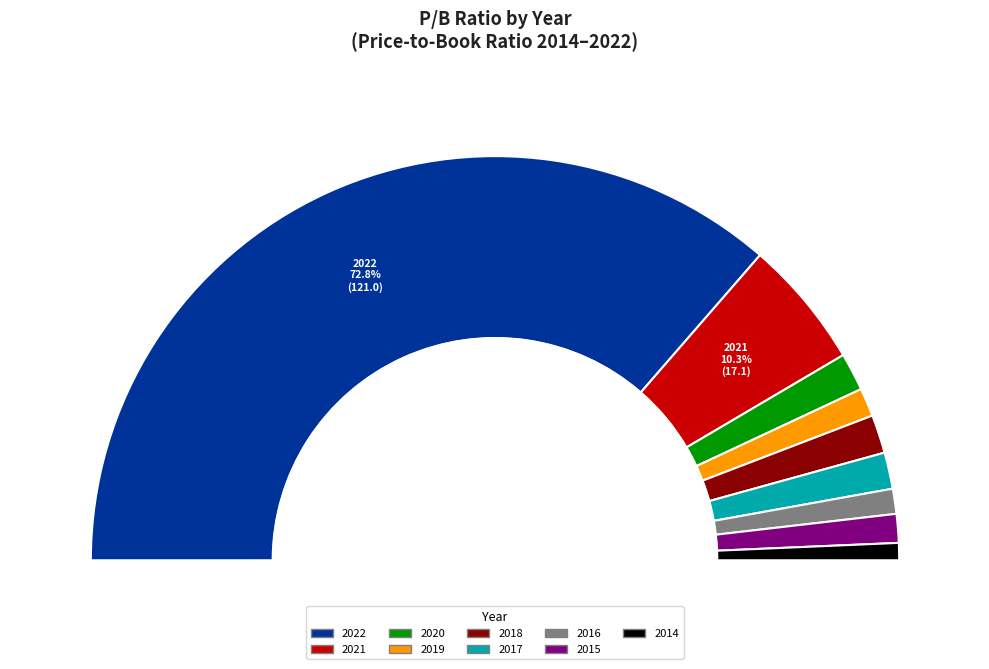

The 2020 slice represents 10% of the pie. True or false?

False